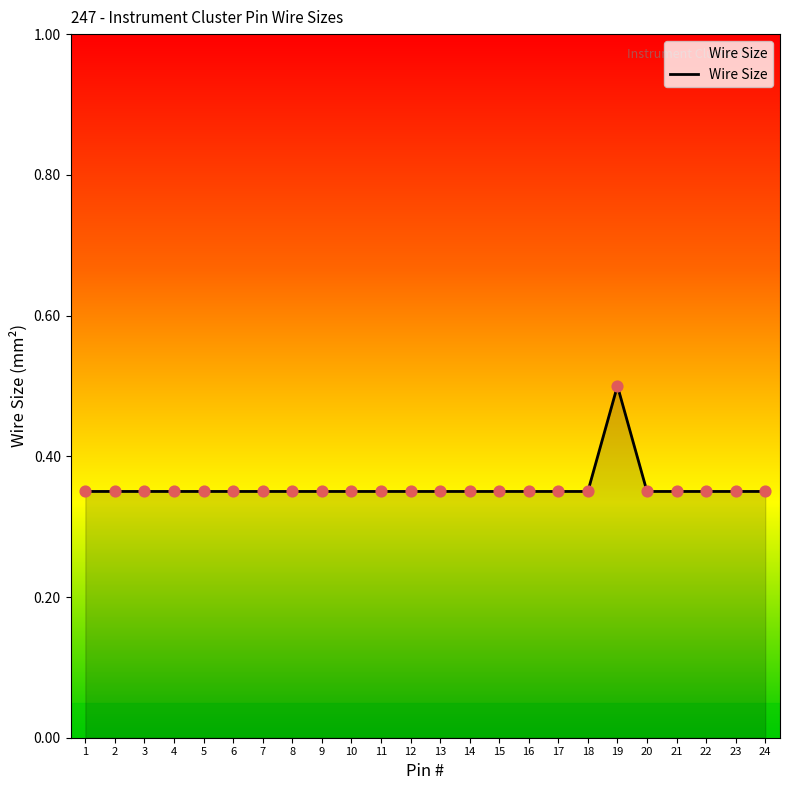

What is the maximum value shown in the chart?

0.5